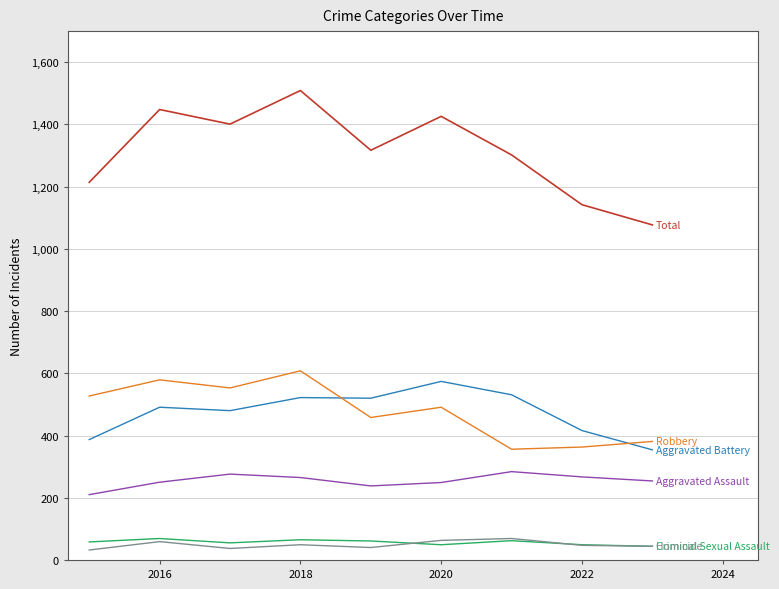

What is the maximum value shown in the chart?

1509